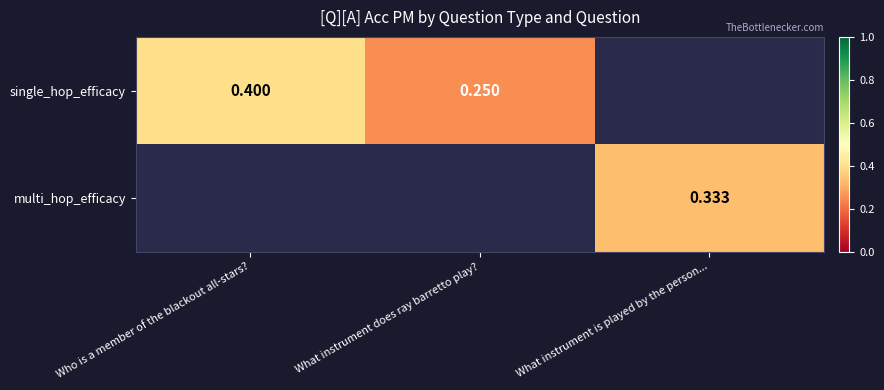

Rank the categories by single_hop_efficacy value from highest to lowest.

Who is a member of the blackout all-stars?, What instrument does ray barretto play?, What instrument is played by the person...